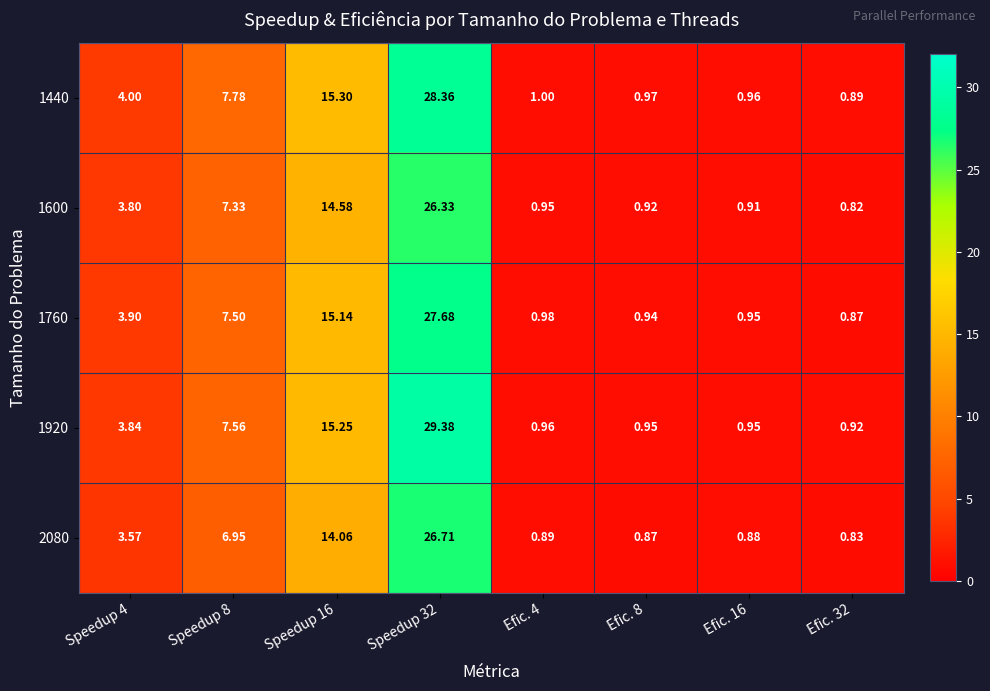

Is the value of 1440 at Efic. 4 greater than the value of 1760 at Efic. 8?

Yes